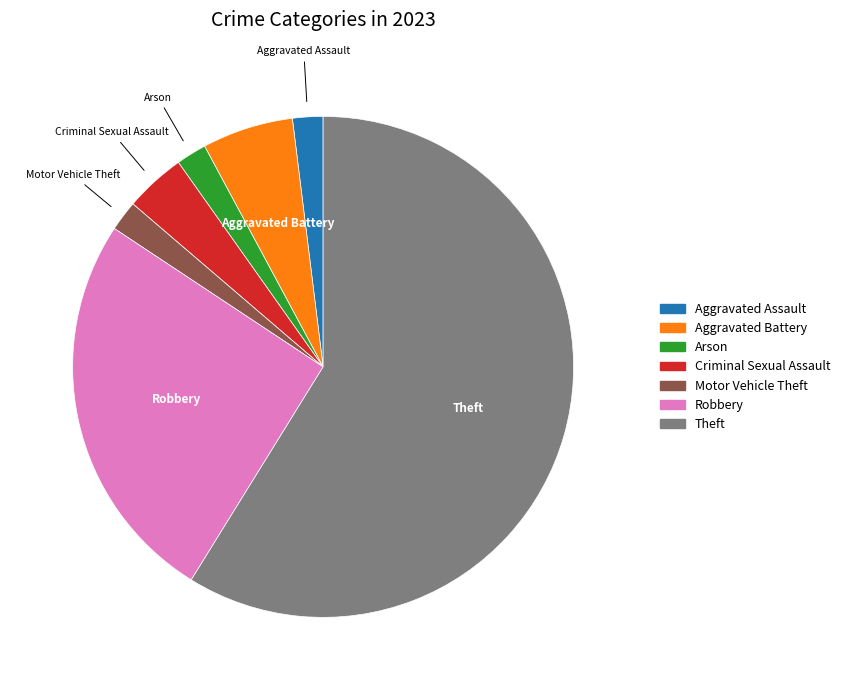

Is there any slice that represents more than half of the pie?

Yes